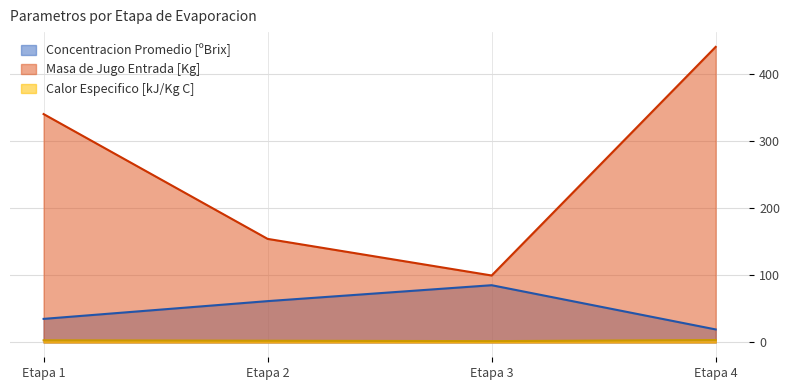

Which series has the largest range (max minus min)?

Masa de Jugo Entrada [Kg]